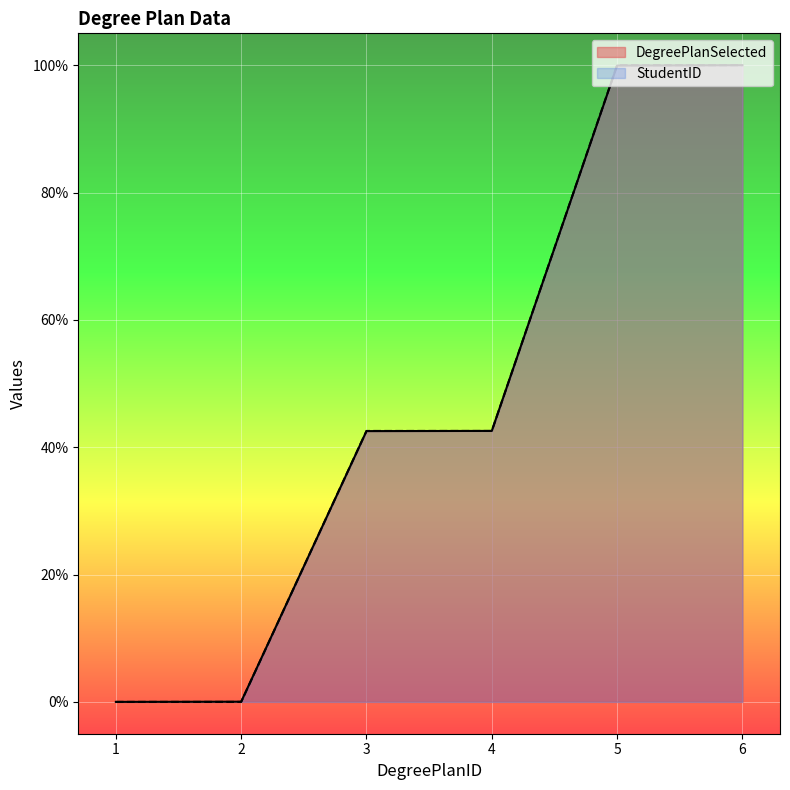

Where do DegreePlanSelected and StudentID first cross each other?

2 and 3